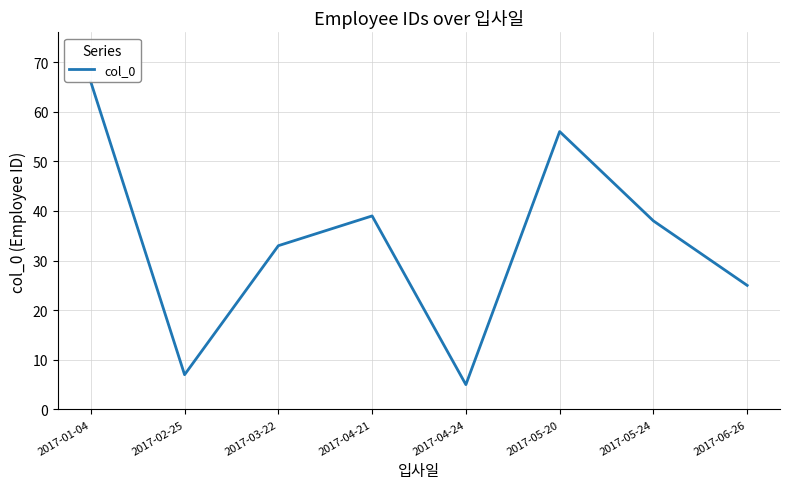

What is the average value?

34